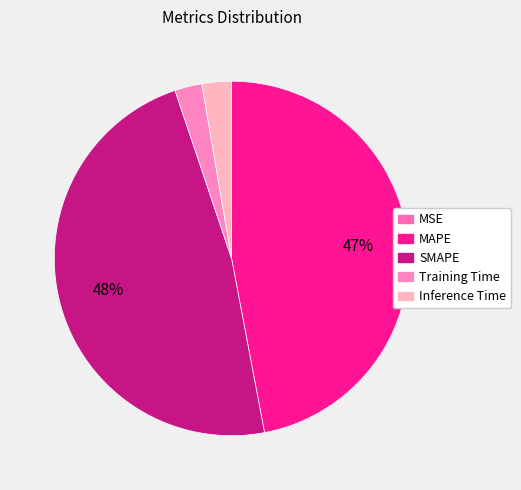

Rank the categories by value from highest to lowest.

SMAPE, MAPE, Inference Time, Training Time, MSE